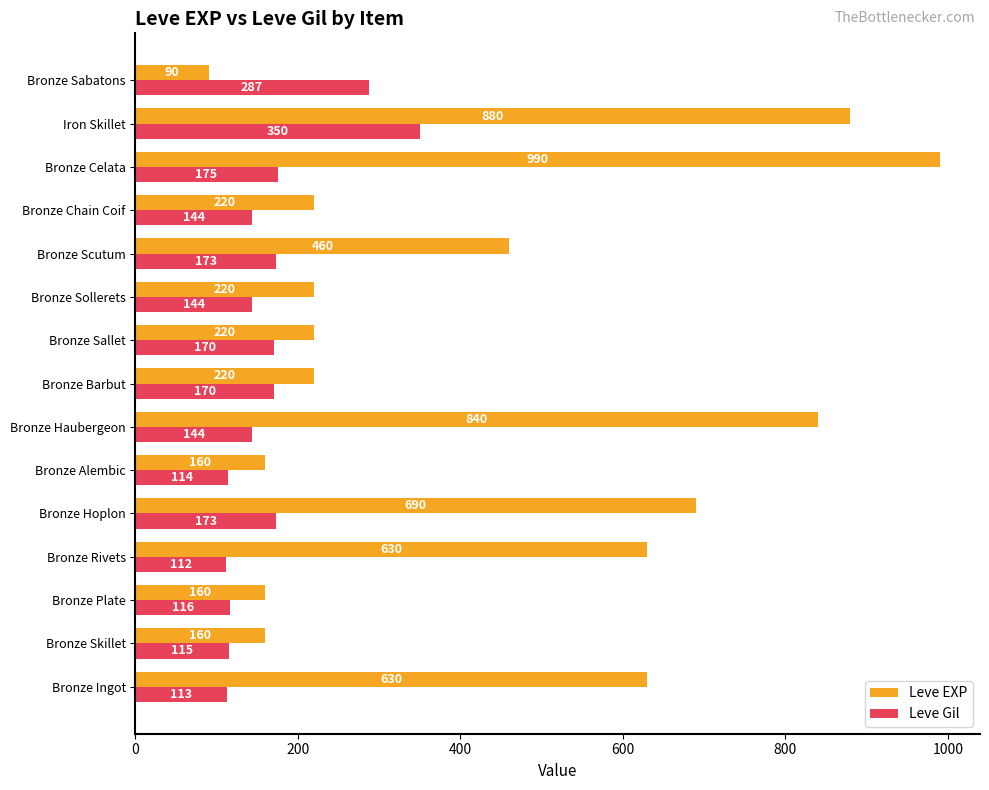

What is the maximum value for Leve EXP?

990